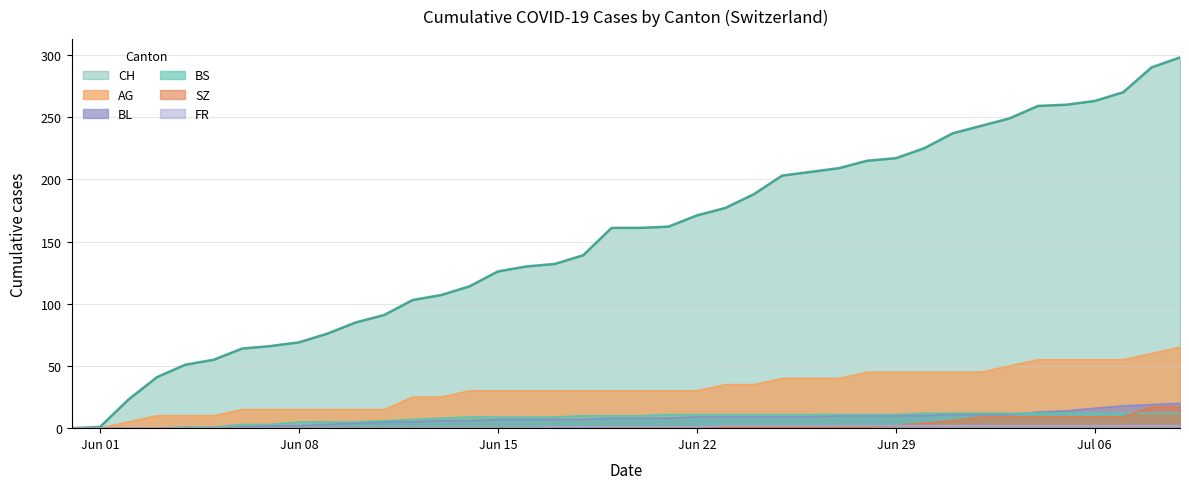

The BS series shows 11 at Jun 29. True or false?

True